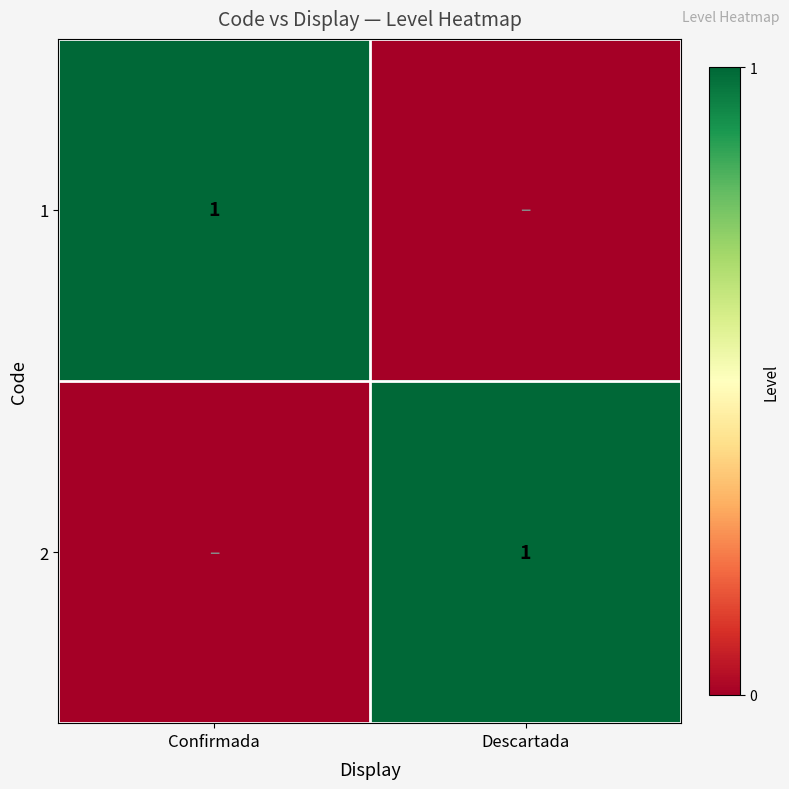

True or false: 2 has a value of 1 at Descartada.

True